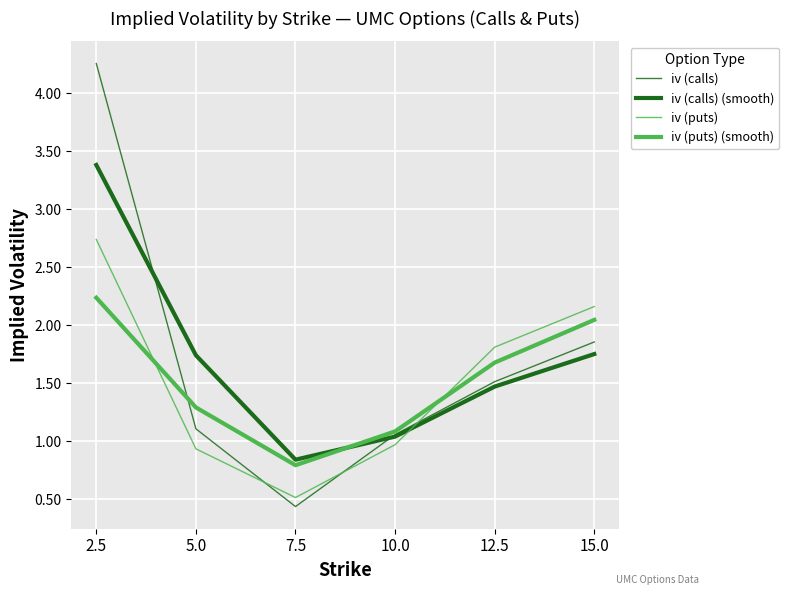

How many lines are shown in the chart?

4